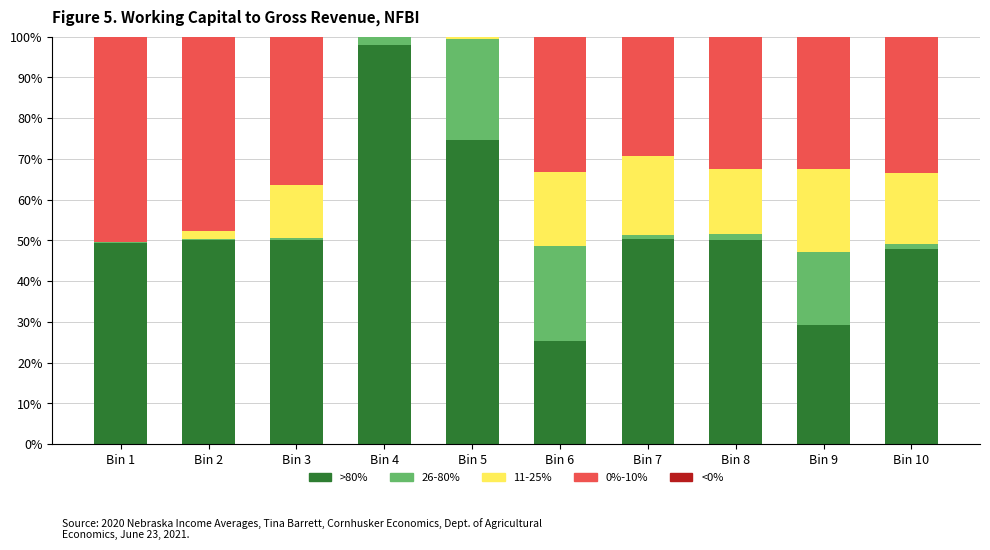

What is the difference between the 11-25% values at Bin 10 and Bin 5?

0.9